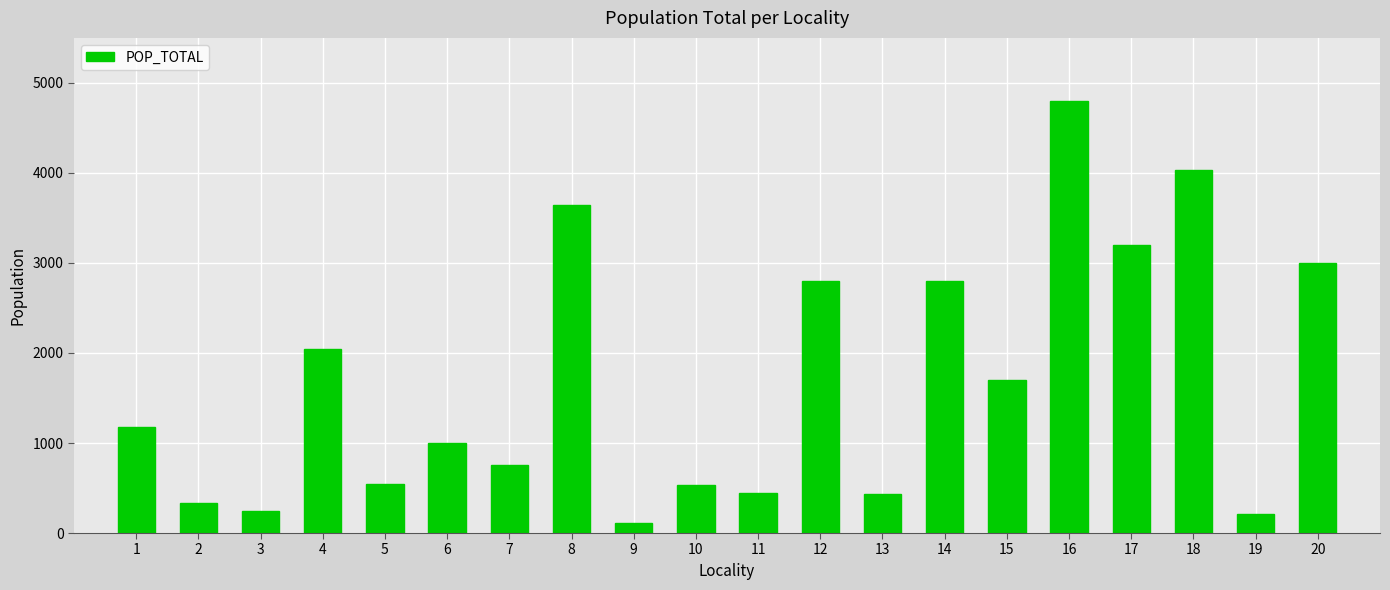

What is the value of the 15th bar from the left?

1700